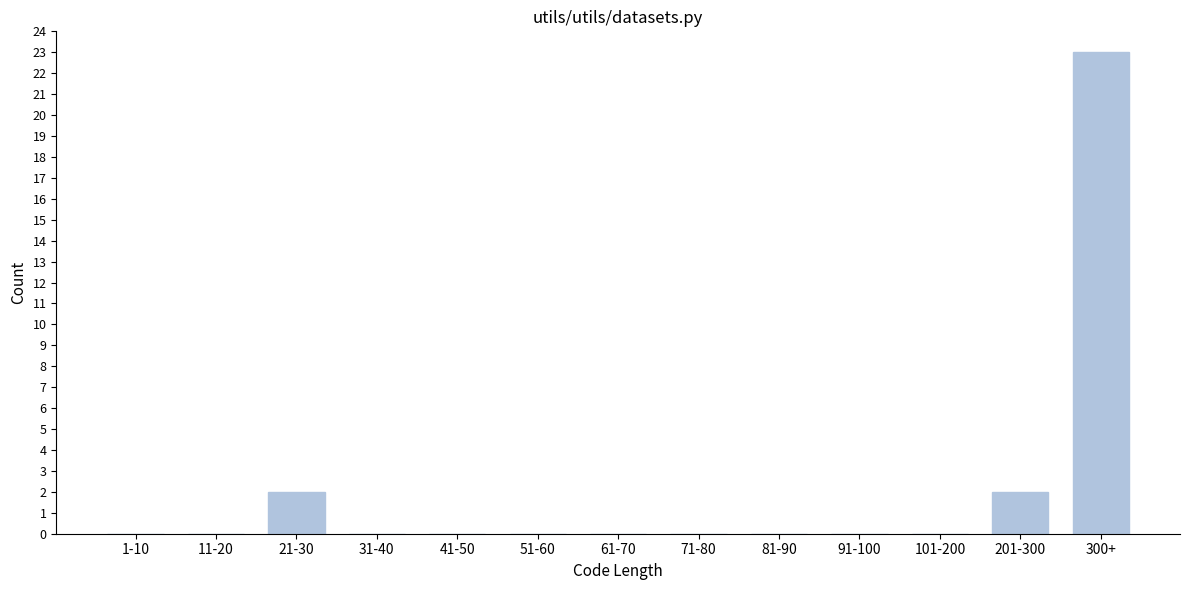

Reading left to right, transcribe all the data shown in this chart.

1-10=0	11-20=0	21-30=2	31-40=0	41-50=0	51-60=0	61-70=0	71-80=0	81-90=0	91-100=0	101-200=0	201-300=2	300+=23